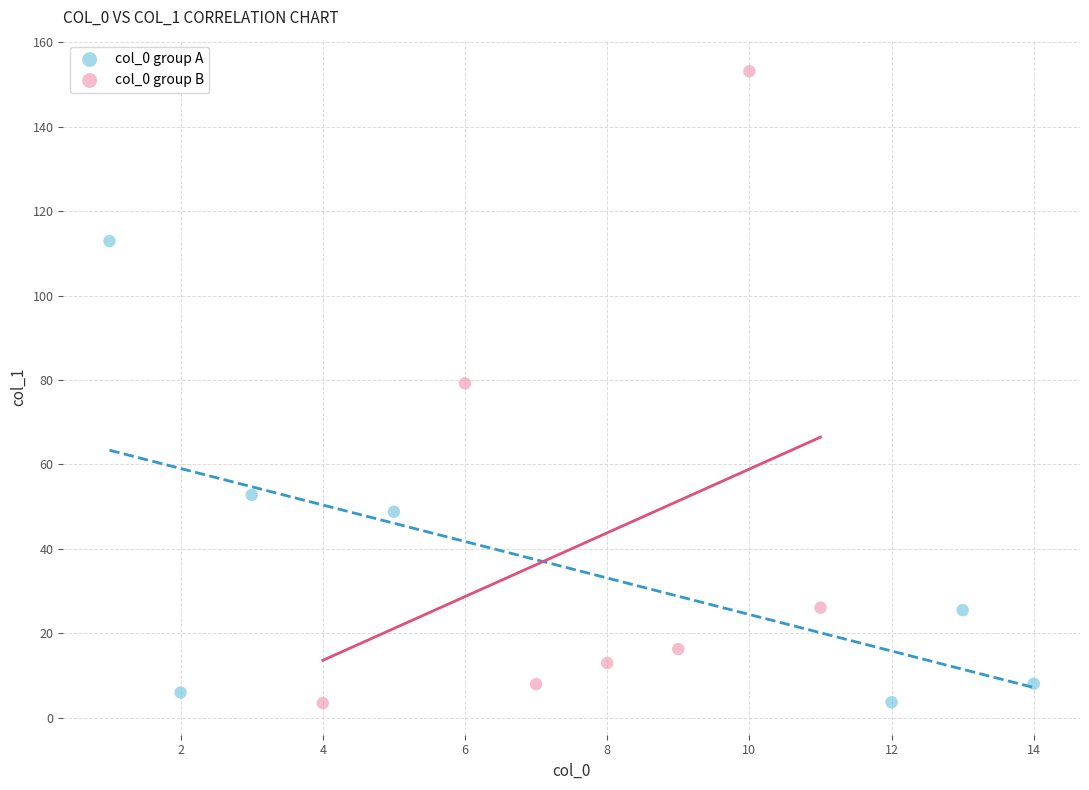

Which series has the widest spread of Y values?

col_0 group B